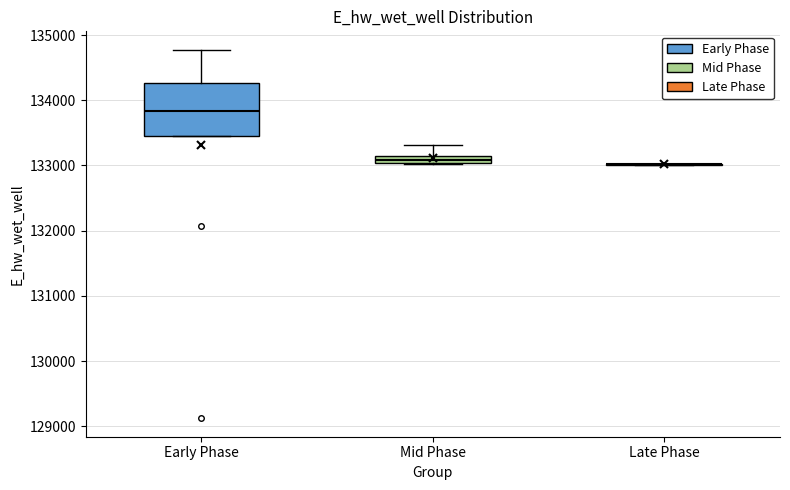

Where does the median line of the box for Early Phase sit on the y-axis? The values are not printed on the chart, so give them approximately, as read against the axis.

133800